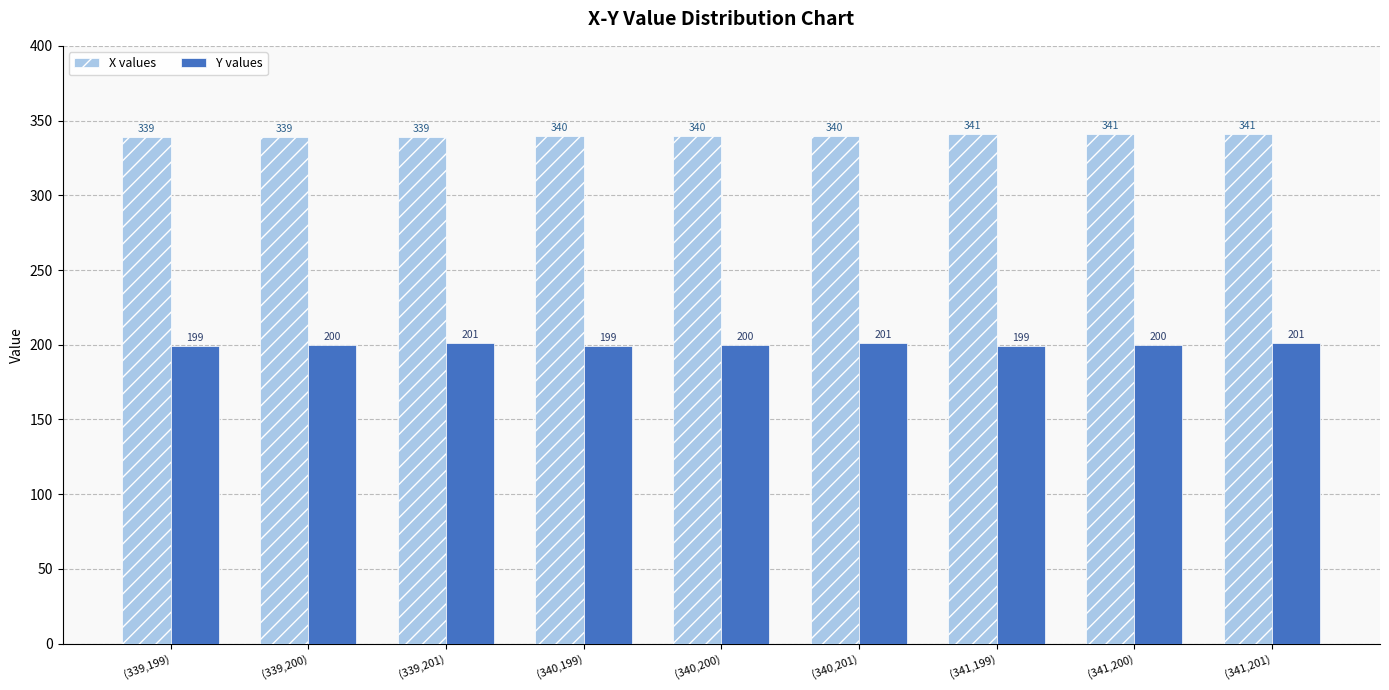

How many bars are there in total?

18